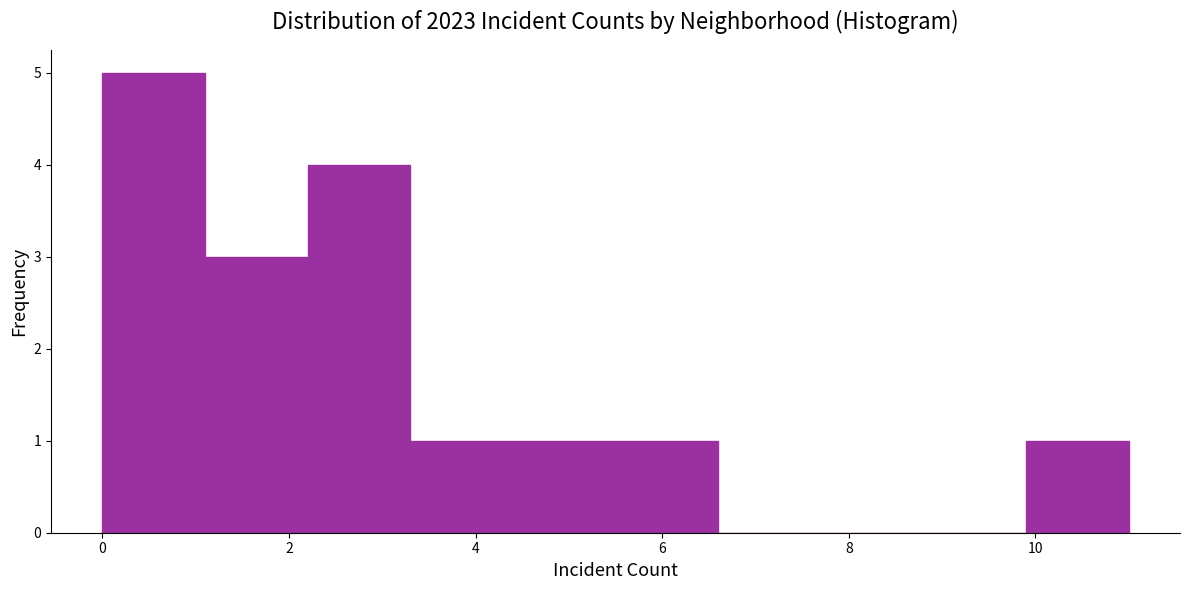

Reading left to right, transcribe this chart: for each bar, give the range it covers on the x-axis and its height. Neither the bar edges nor the heights are printed on the chart, so give them approximately, as read against the axes.

0.0 to 1.1: 5
1.1 to 2.2: 3
2.2 to 3.3: 4
3.3 to 4.4: 1
4.4 to 5.5: 1
5.5 to 6.6: 1
6.6 to 7.7: 0
7.7 to 8.8: 0
8.8 to 9.9: 0
9.9 to 11.0: 1